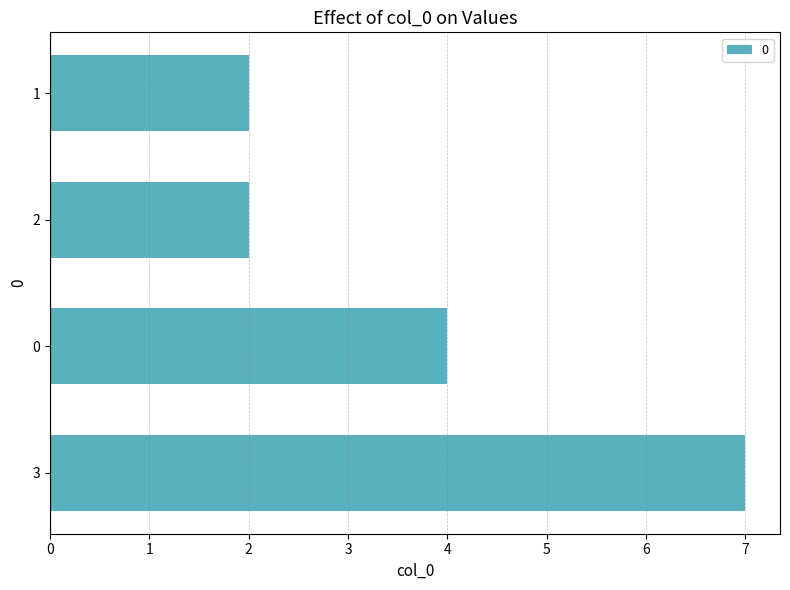

Is it true that the value at 3 is 7?

True